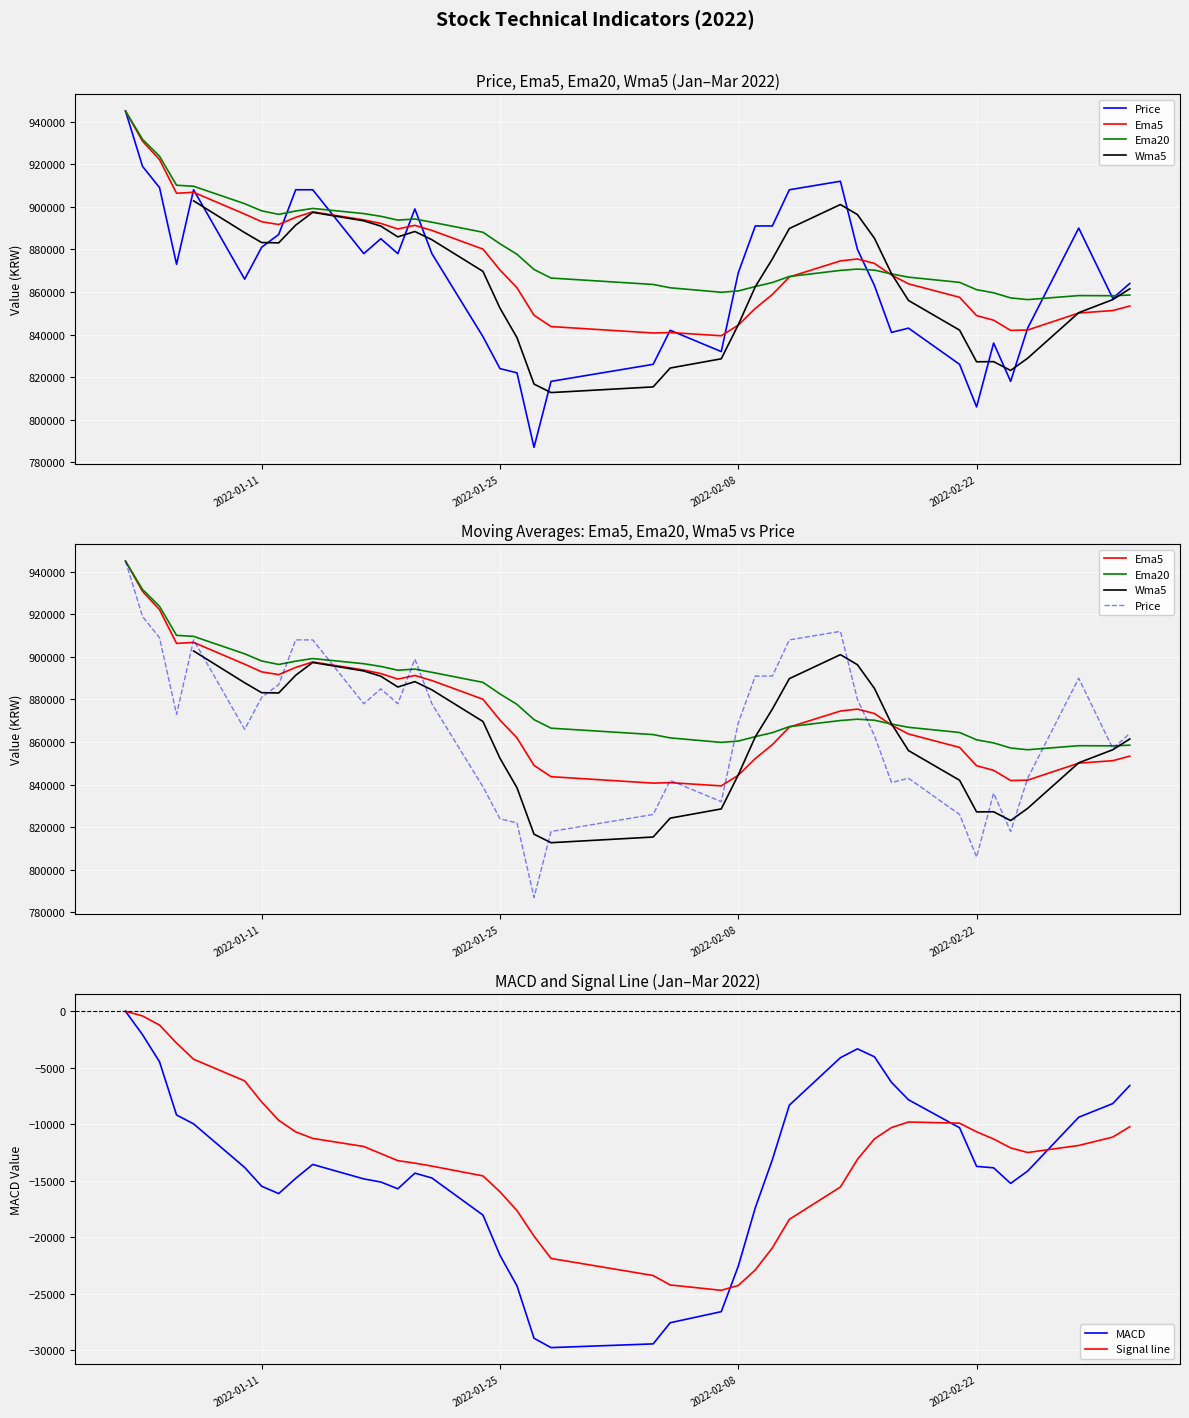

What is the minimum value for Signal line?

-24679.5